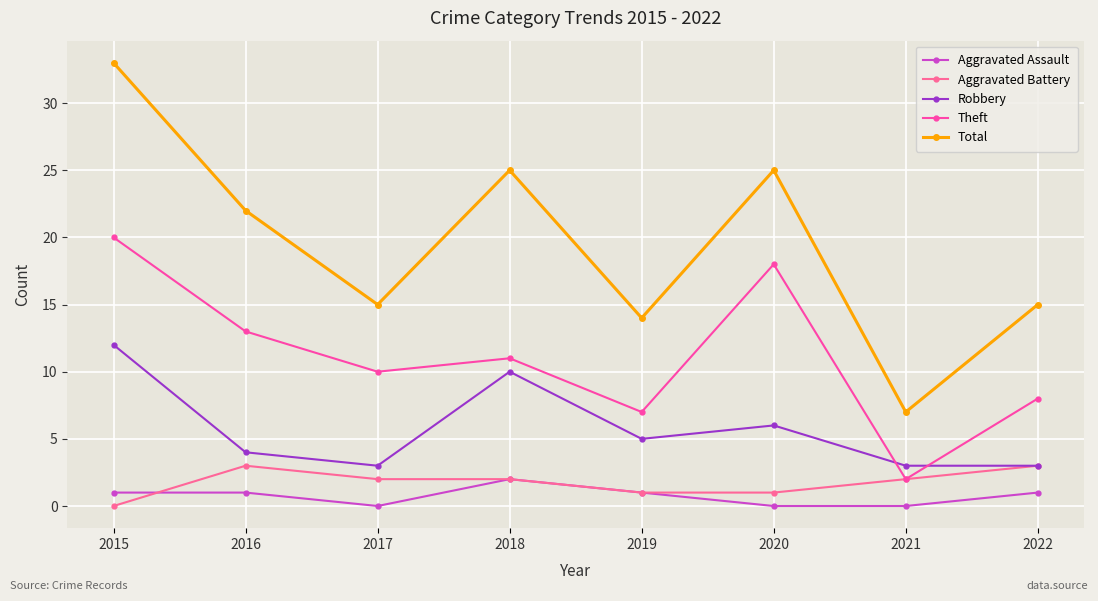

Which category has the lowest value across all series?

2017